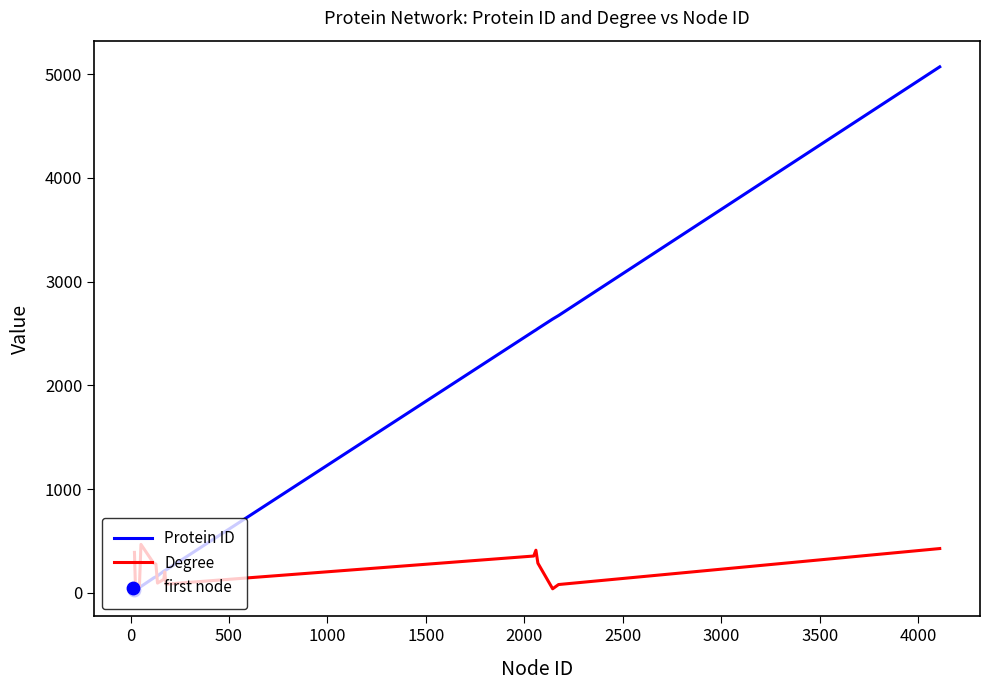

Which series has the largest total across all categories?

Protein ID